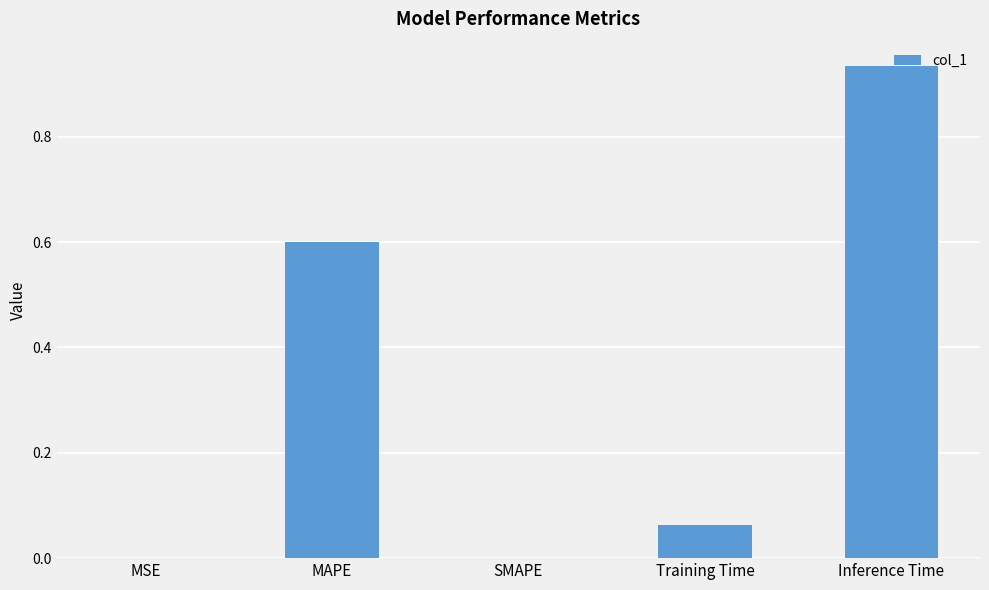

Which category has the highest value across all series?

Inference Time